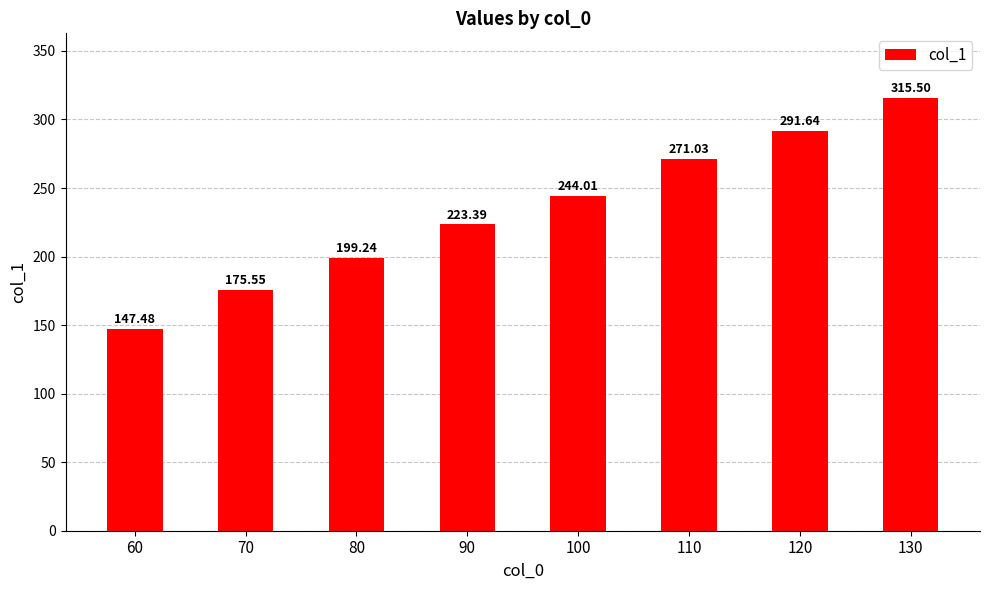

Which category has the lowest value across all series?

60